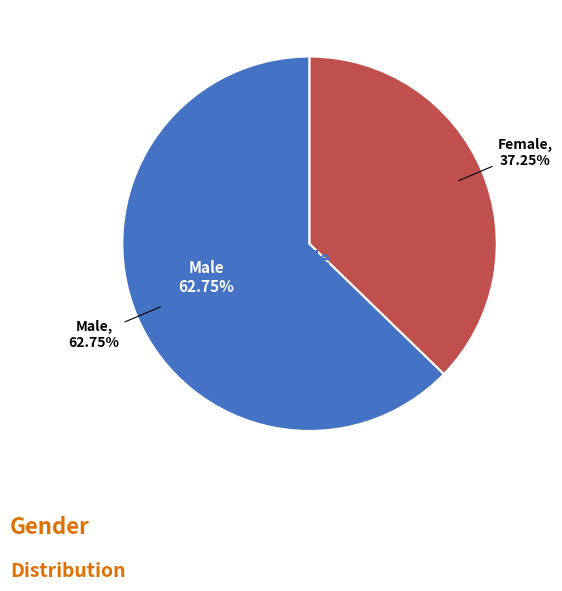

Is the sum of Female and Male greater than half?

Yes